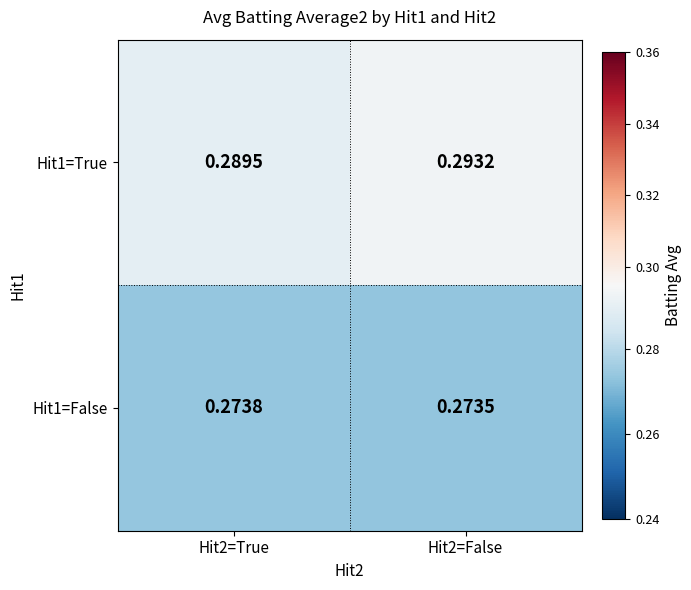

Is the value of Hit1=True at Hit2=False greater than the value of Hit1=False at Hit2=False?

Yes